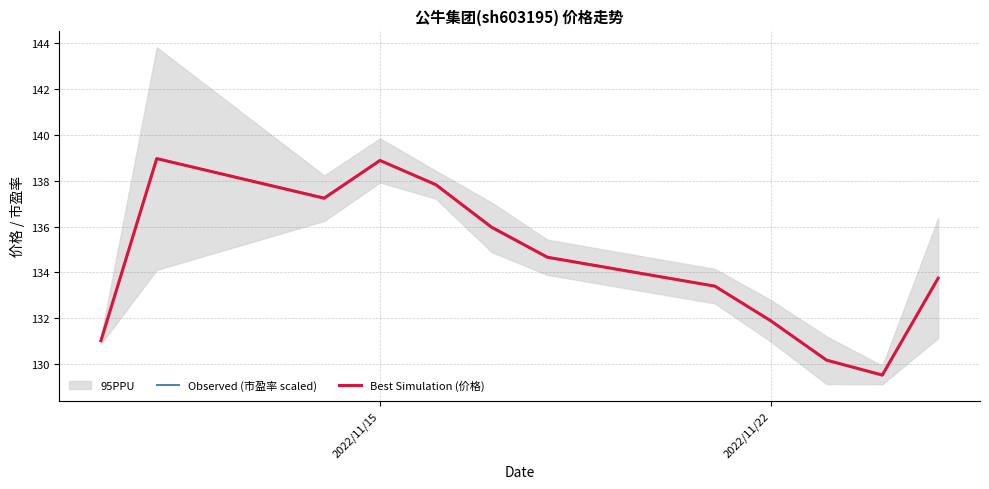

What is the minimum value for Observed (市盈率 scaled)?

129.5